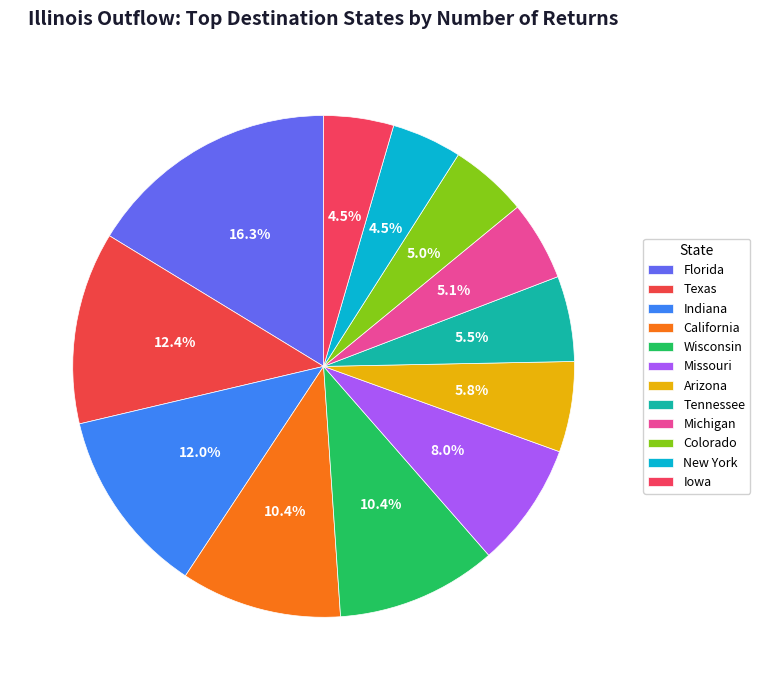

The Iowa slice represents 14% of the pie. True or false?

False